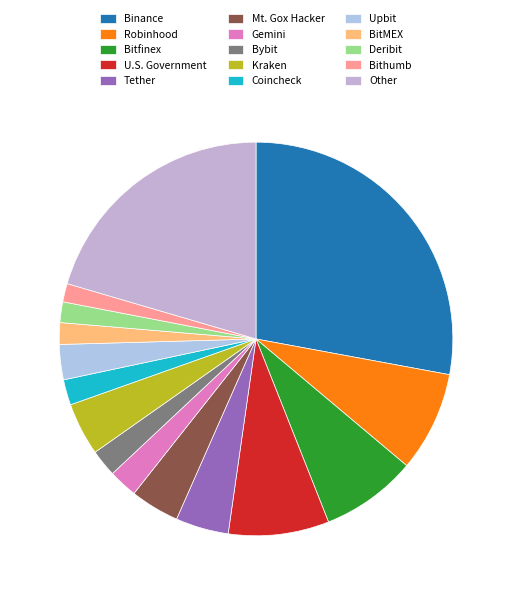

Count the number of slices in the pie.

15